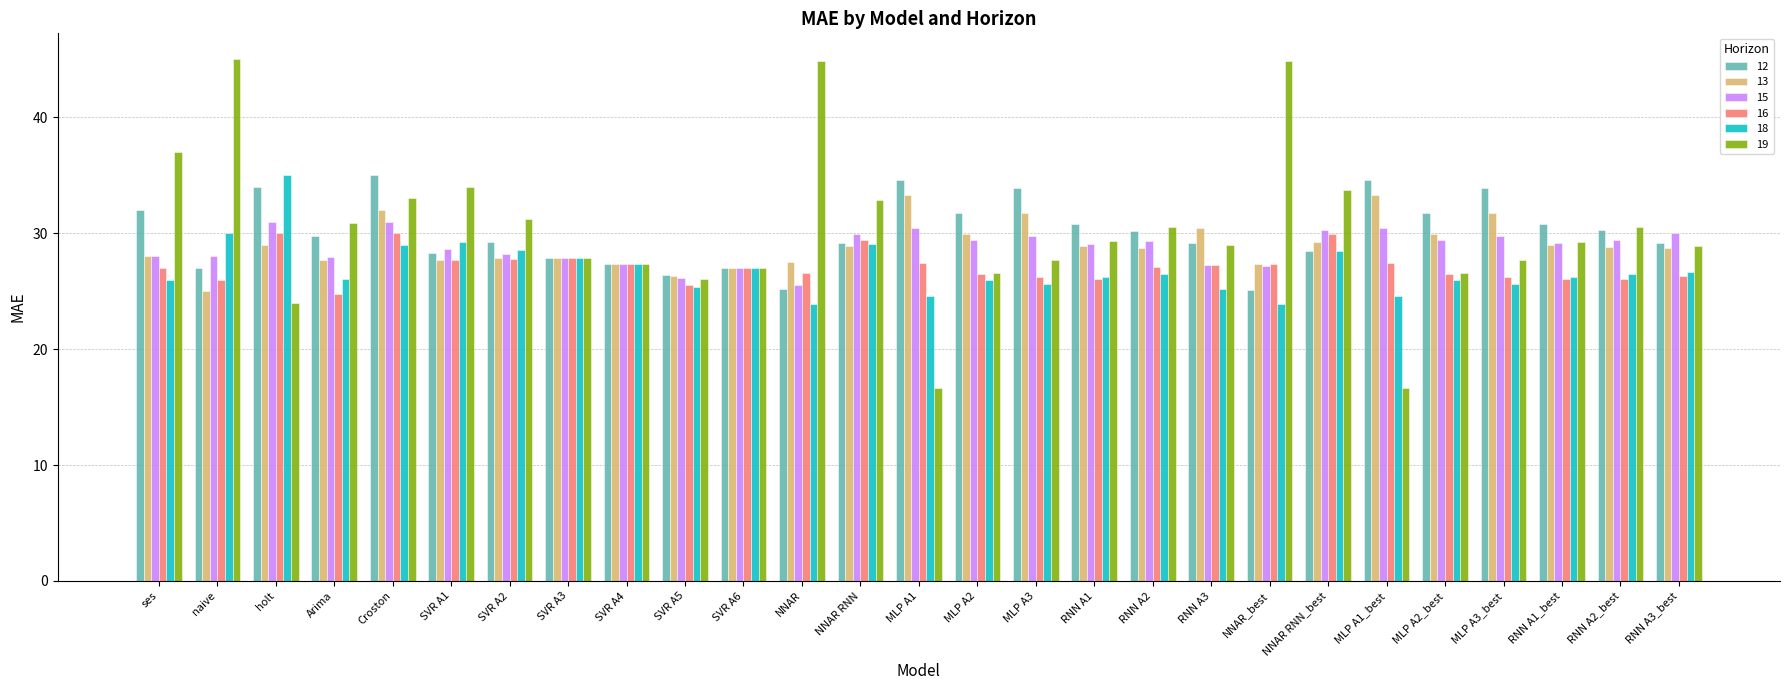

What is the total value across all series at SVR A1?

175.6